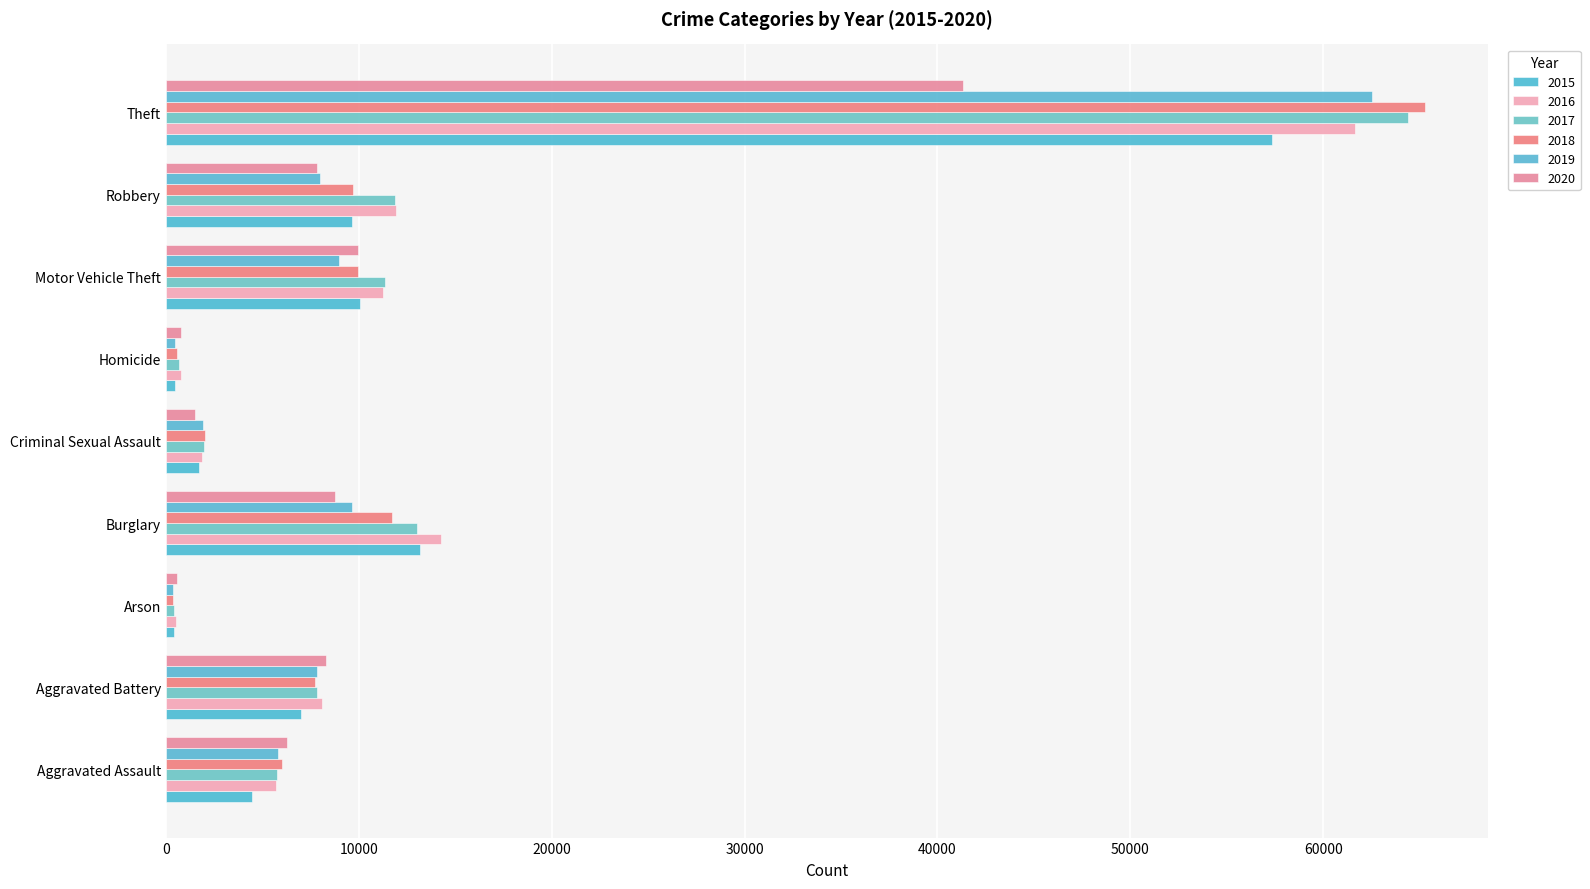

How many data points in 2017 are less than 7845?

4